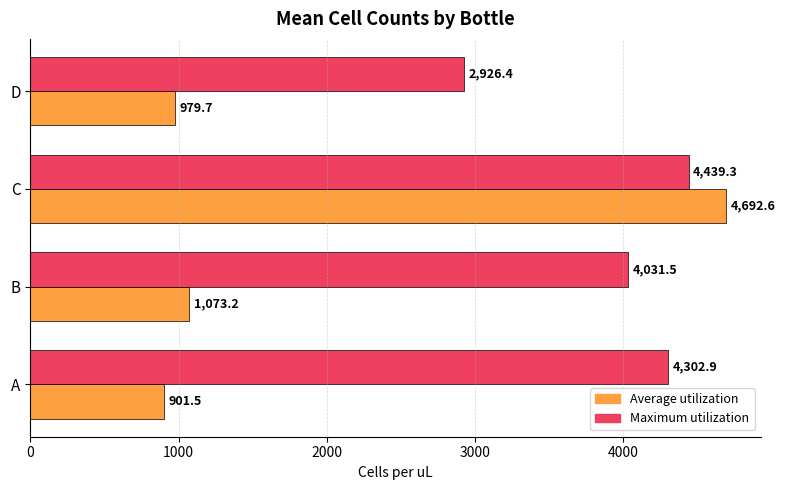

What is the difference between the maximum and second lowest values in the Maximum utilization series?

407.7